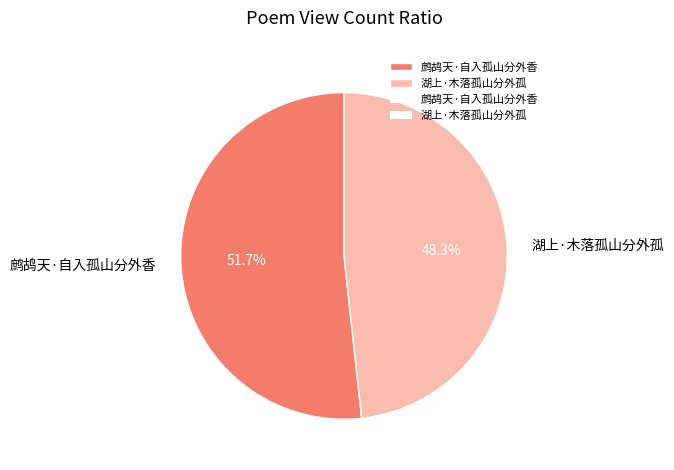

True or false: 鹧鸪天·自入孤山分外香 accounts for 40% of the total.

False